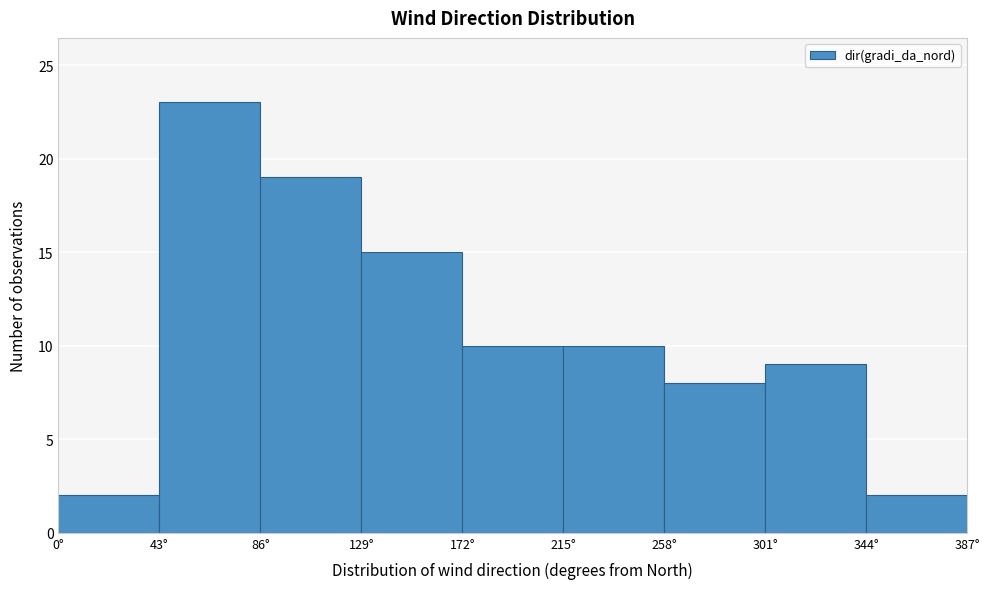

Which range on the x-axis has the tallest bar?

43 to 86